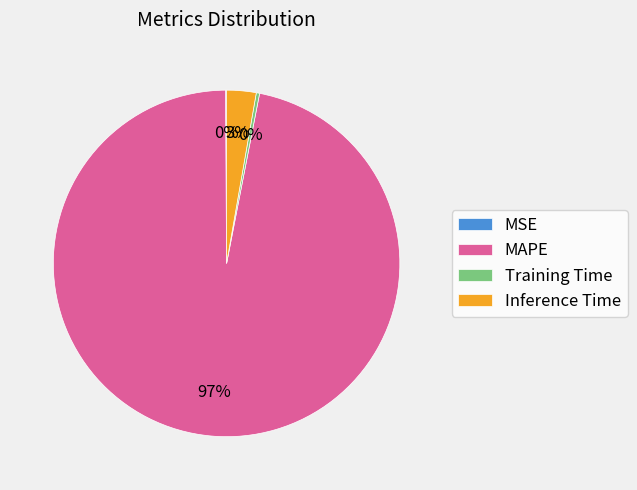

Which slice is the largest?

MAPE